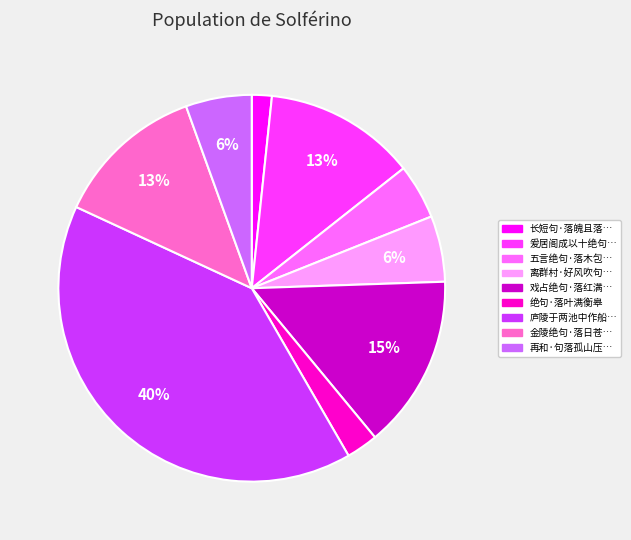

Does any single category account for the majority?

No